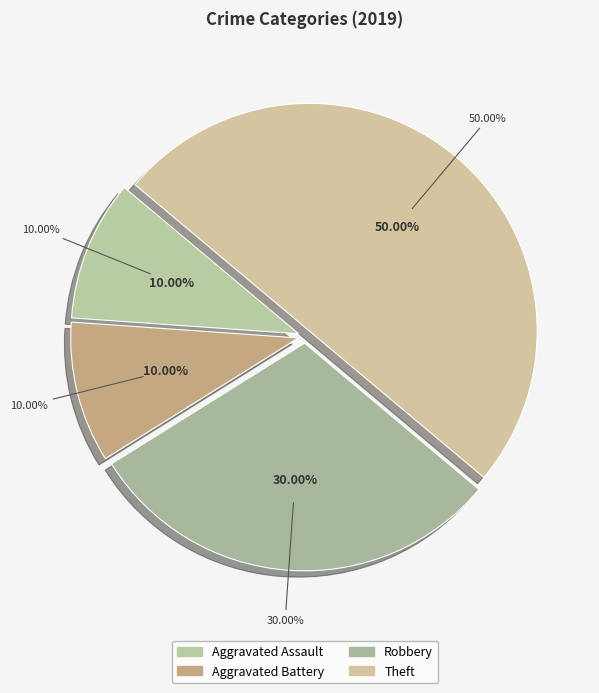

What percentage do Aggravated Assault and Robbery together represent?

40.0%